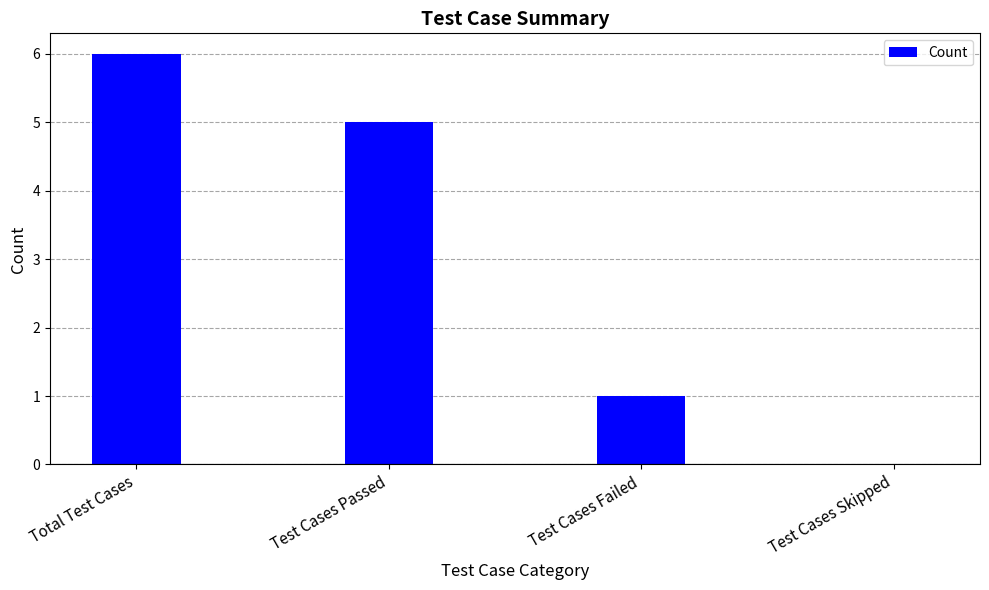

What is the change in value from Test Cases Failed to Test Cases Skipped?

-1